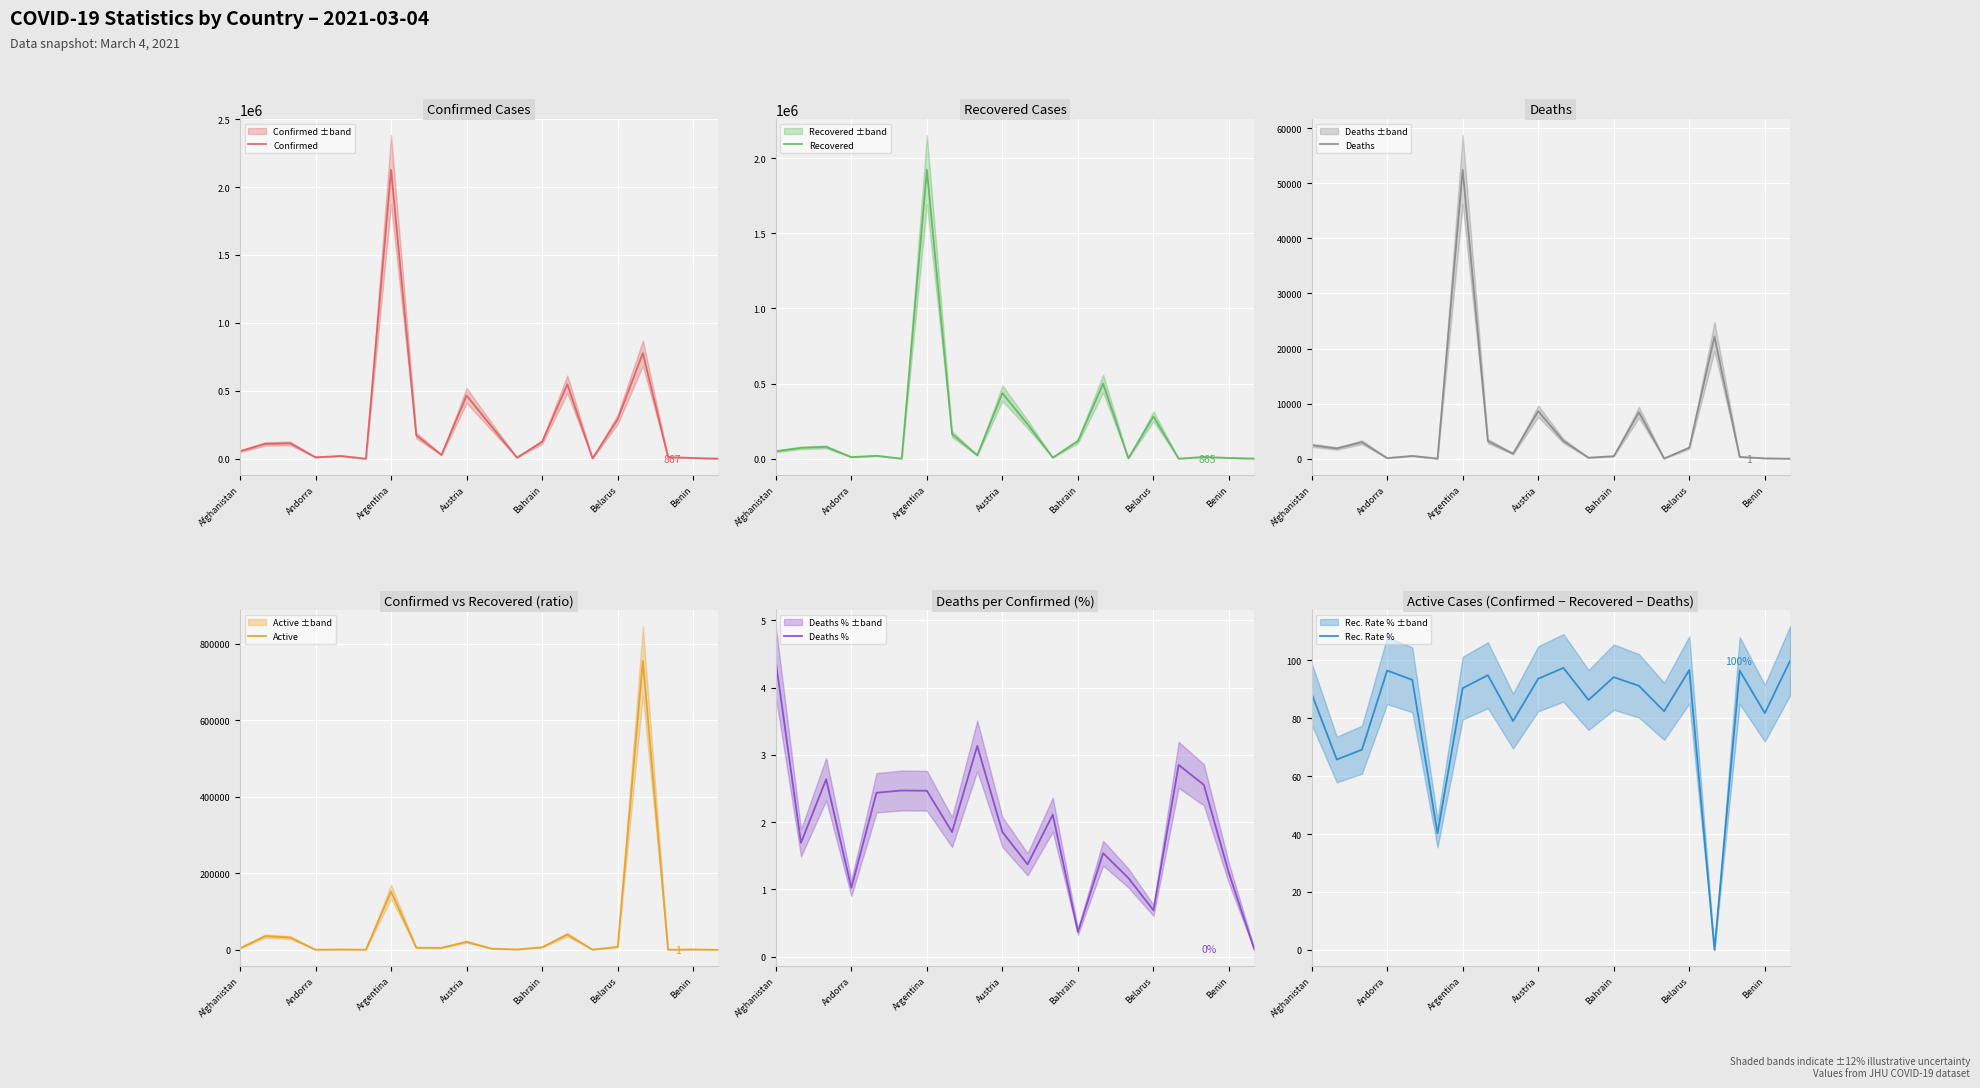

What is the highest value of the Confirmed series?

2126531